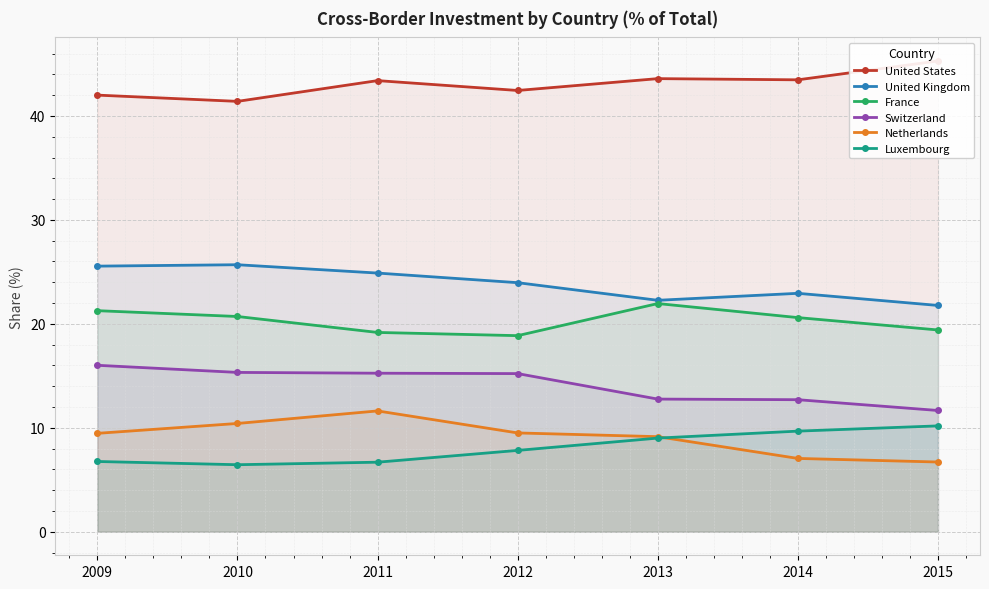

Reading right to left, extract all data points from this chart.

United States: 2015=45.3	2014=43.5	2013=43.6	2012=42.4	2011=43.4	2010=41.4	2009=42.0
United Kingdom: 2015=21.8	2014=22.9	2013=22.3	2012=24.0	2011=24.9	2010=25.7	2009=25.6
France: 2015=19.4	2014=20.6	2013=22.0	2012=18.9	2011=19.2	2010=20.7	2009=21.3
Switzerland: 2015=11.7	2014=12.7	2013=12.8	2012=15.2	2011=15.3	2010=15.3	2009=16.0
Netherlands: 2015=6.7	2014=7.1	2013=9.1	2012=9.5	2011=11.6	2010=10.4	2009=9.5
Luxembourg: 2015=10.2	2014=9.7	2013=9.0	2012=7.8	2011=6.7	2010=6.4	2009=6.8